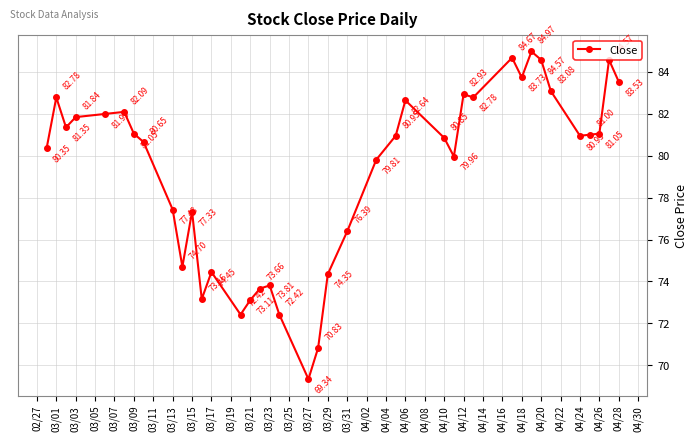

What is the difference between the maximum and minimum values?

15.6